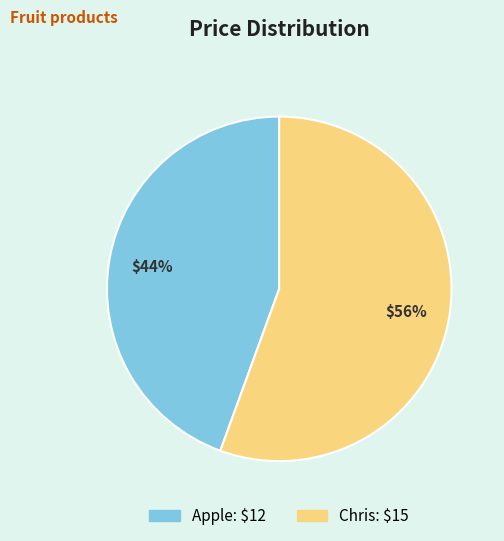

What percentage is the Apple slice, to the nearest percent?

44%